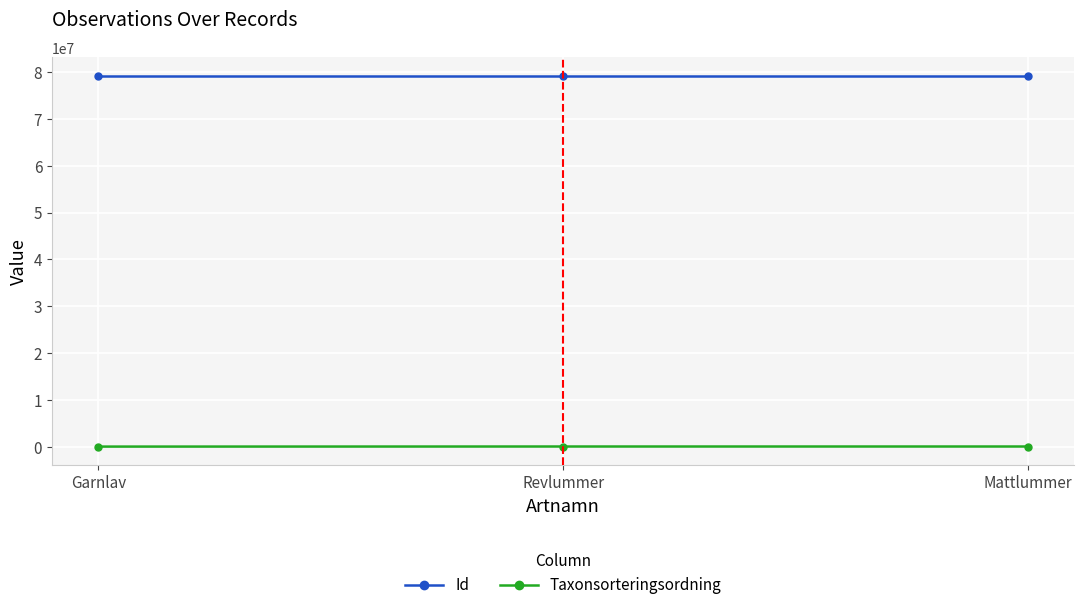

List the series in order of their overall mean, lowest first.

Taxonsorteringsordning, Id